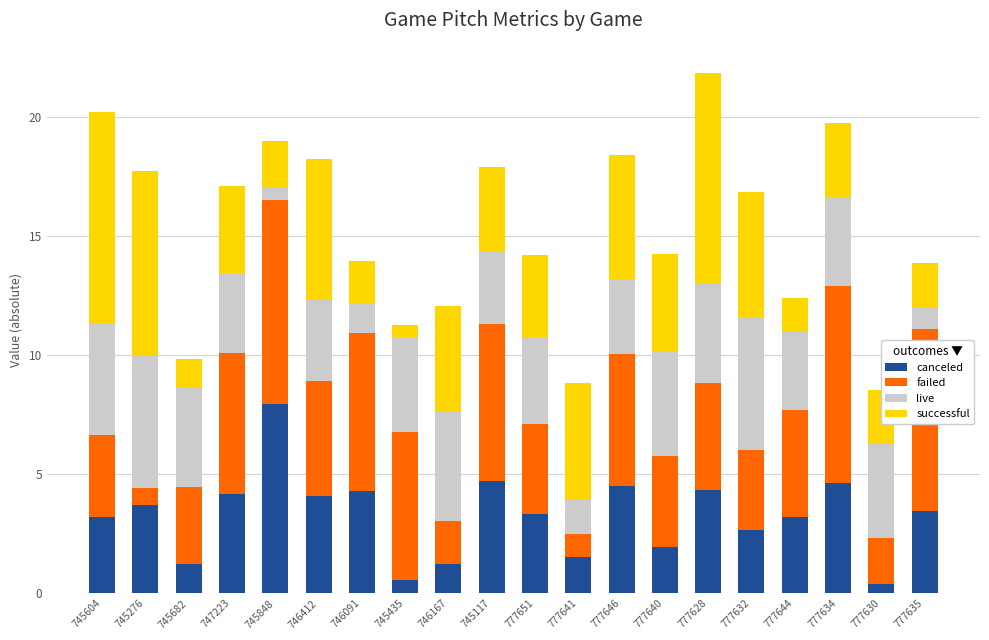

What is the total value across all series at 745435?

11.2